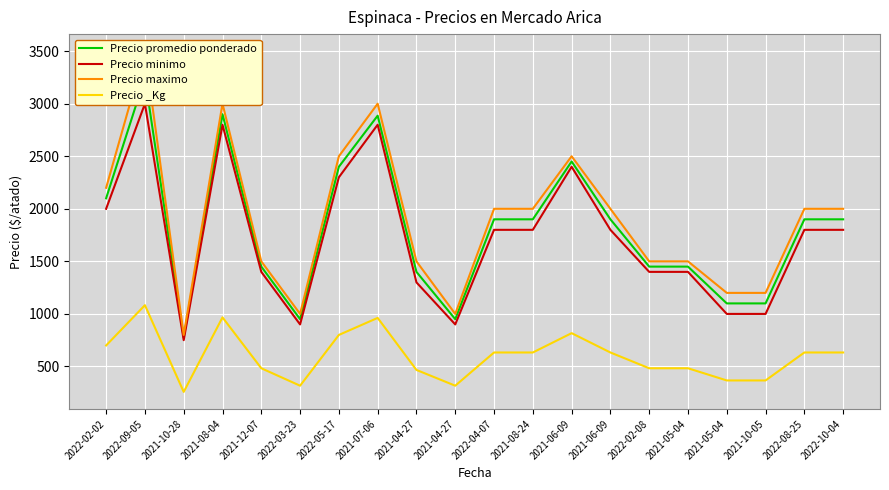

True or false: Precio _Kg and Precio minimo intersect in this chart.

False